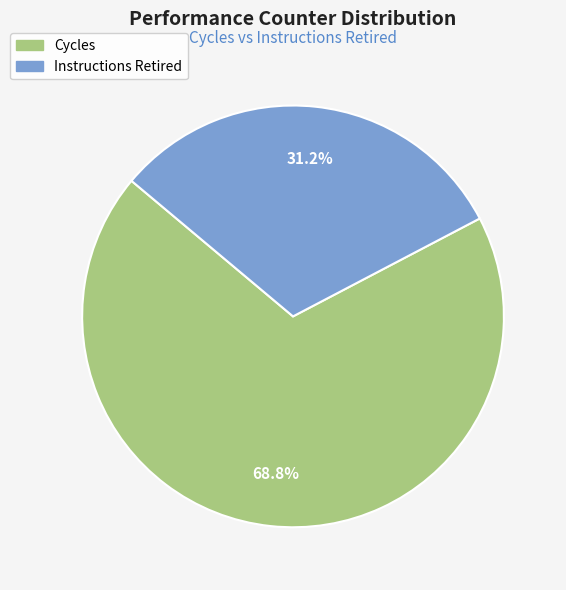

How much of the chart is everything except Cycles?

31.2%